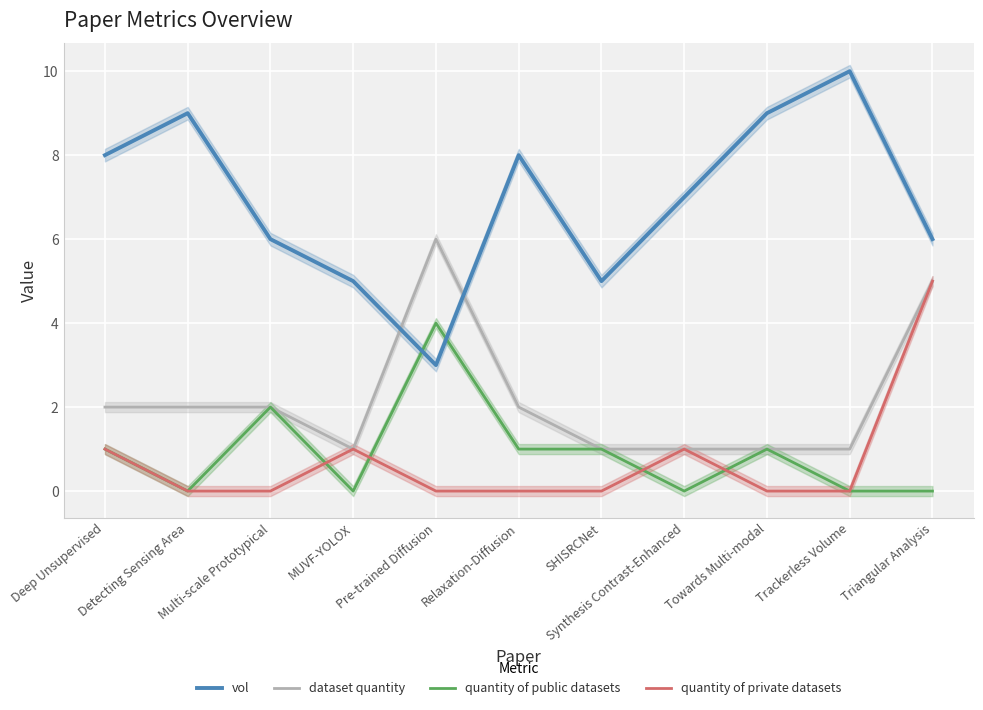

Reading left to right, list all the values displayed in this chart.

vol: 8	9	6	5	3	8	5	7	9	10	6
dataset quantity: 2	2	2	1	6	2	1	1	1	1	5
quantity of public datasets: 1	0	2	0	4	1	1	0	1	0	0
quantity of private datasets: 1	0	0	1	0	0	0	1	0	0	5